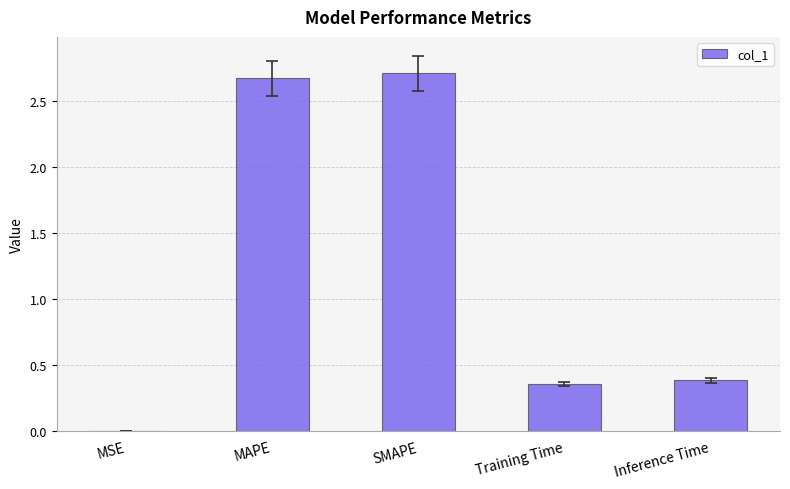

What is the sum of all values?

6.1